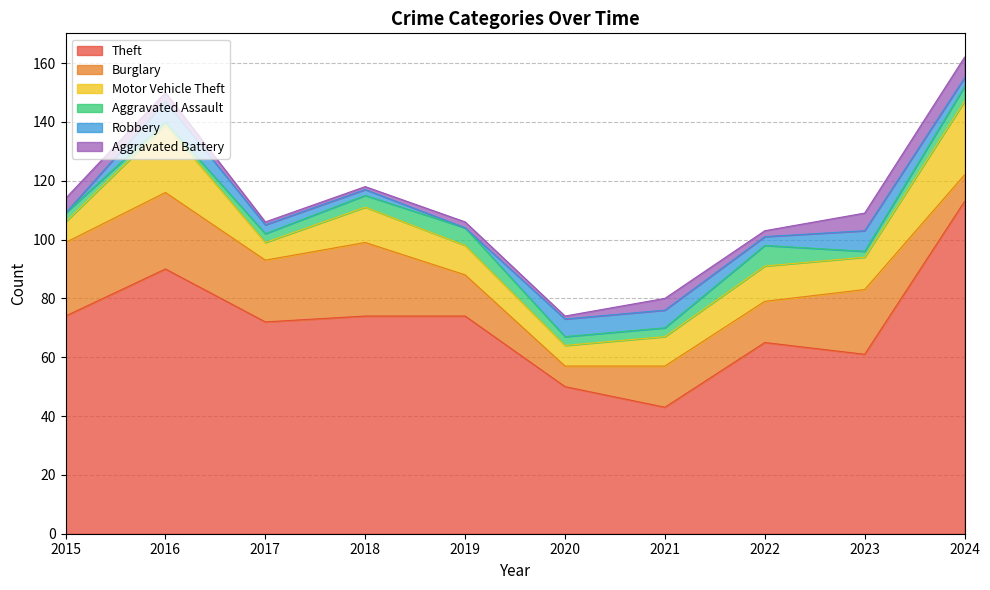

Which series has the widest spread of values?

Theft